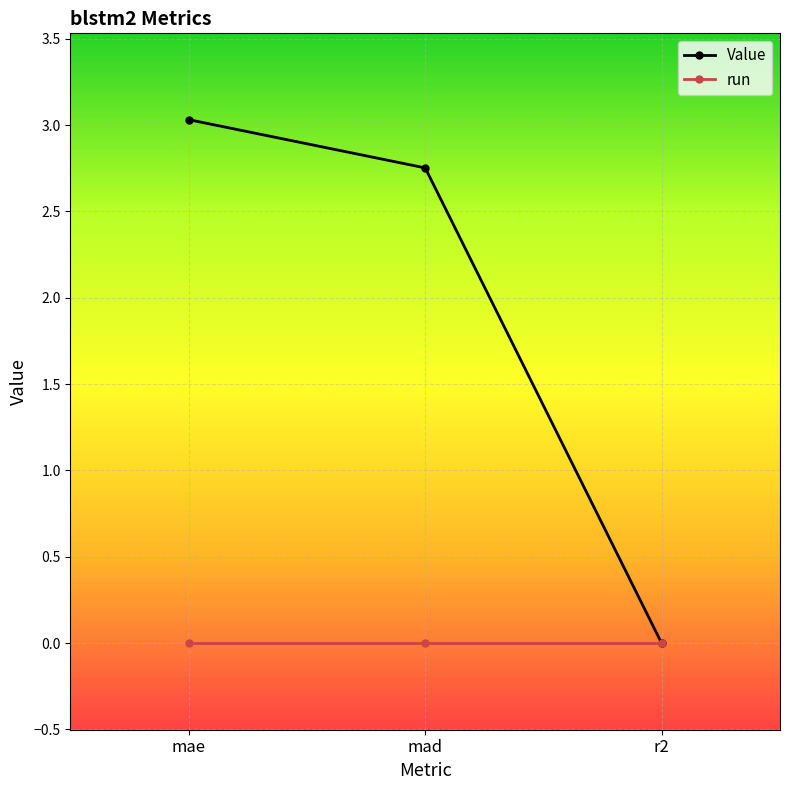

What is the label of the 3rd point from the left?

r2